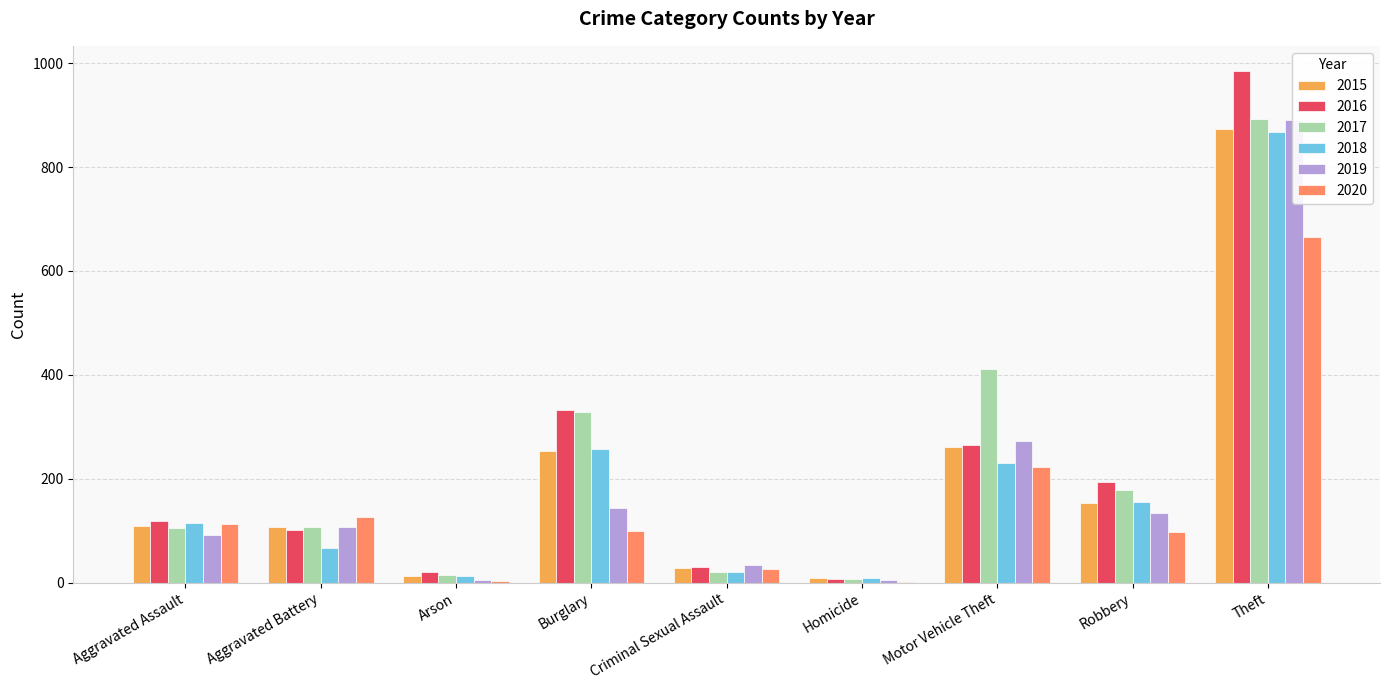

Rank the categories by 2016 value from highest to lowest.

Theft, Burglary, Motor Vehicle Theft, Robbery, Aggravated Assault, Aggravated Battery, Criminal Sexual Assault, Arson, Homicide